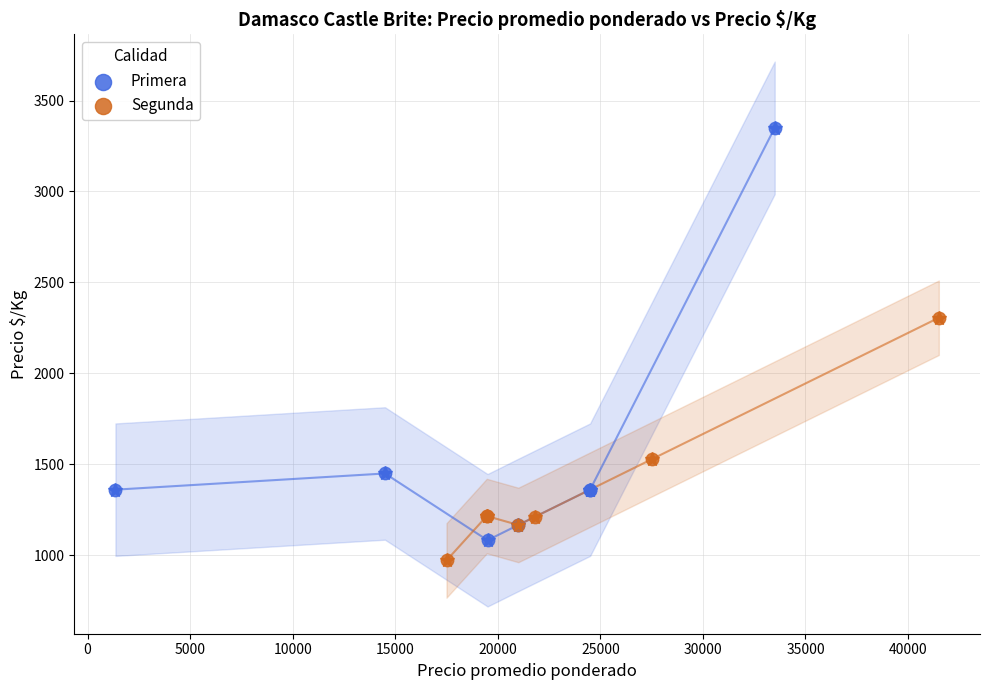

Which series has the widest spread of Y values?

Primera